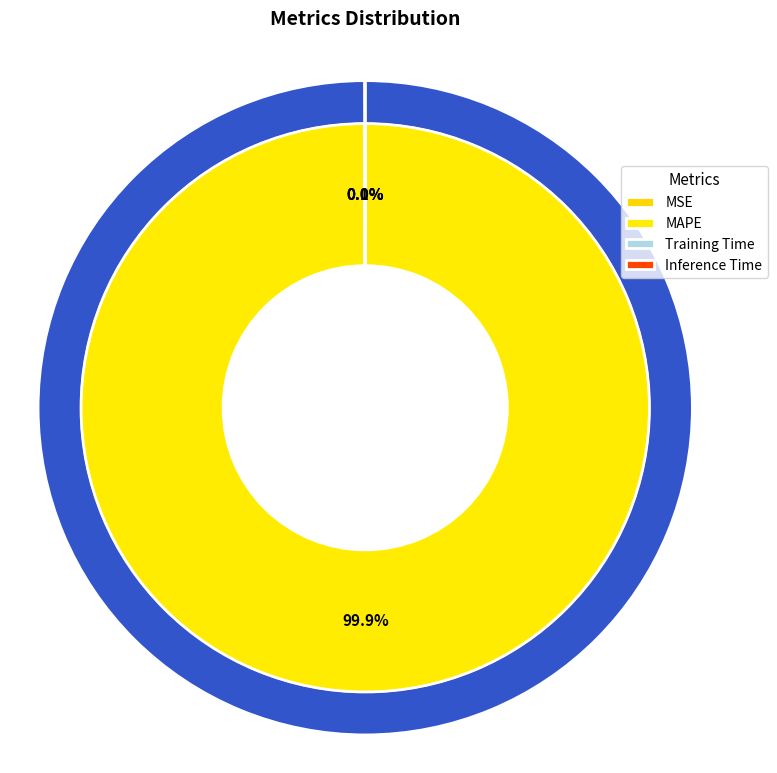

How many segments does this pie chart have?

4